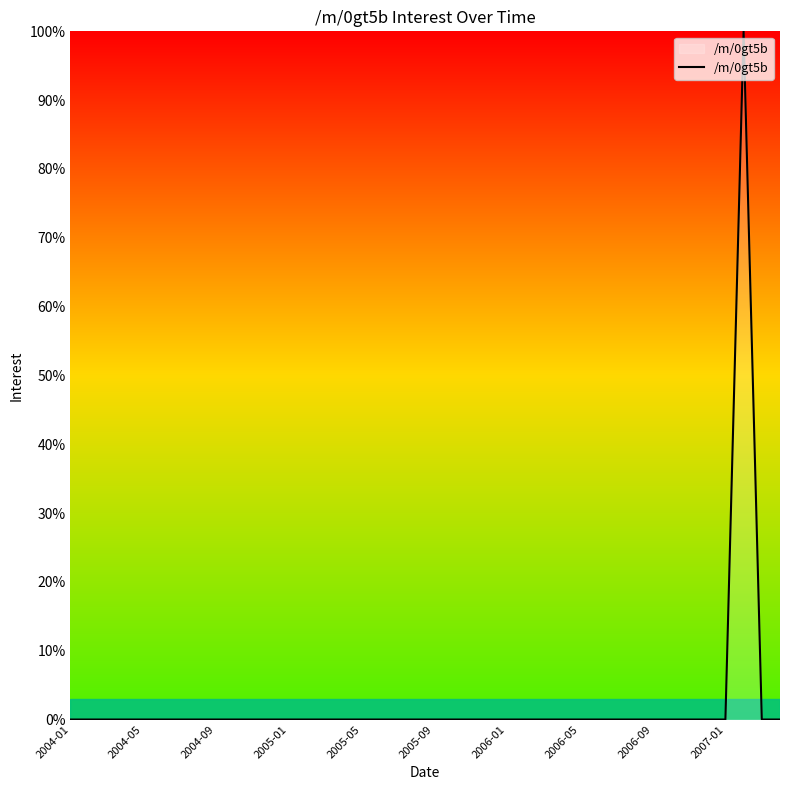

What is the greatest value displayed?

100